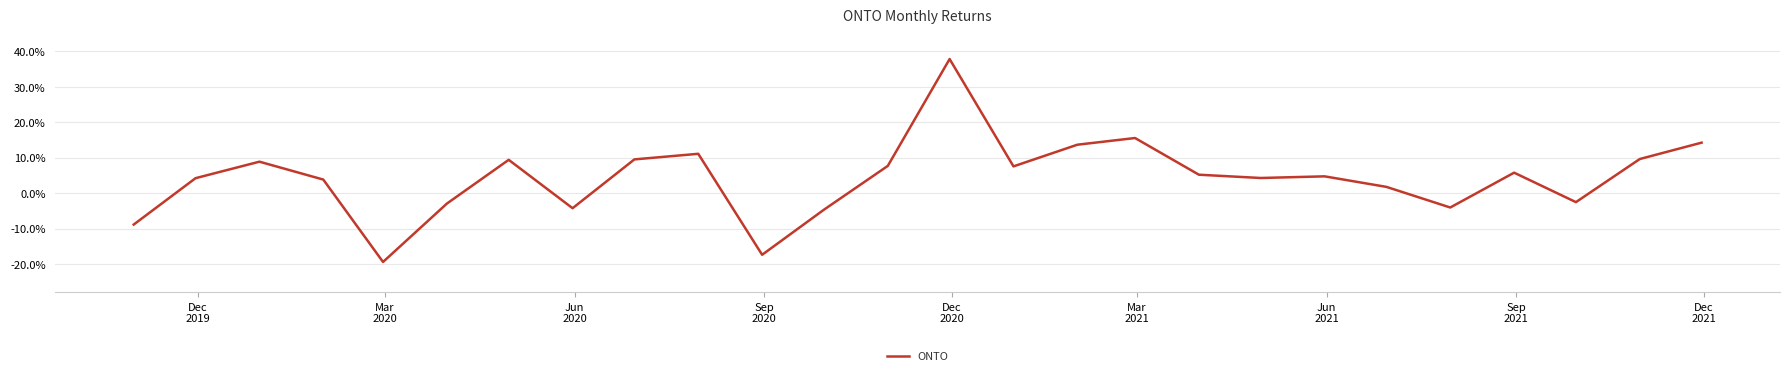

Reading left to right, transcribe all the data shown in this chart.

-0.1	0.0	0.1	0.0	-0.2	-0.0	0.1	-0.0	0.1	0.1	-0.2	-0.0	0.1	0.4	0.1	0.1	0.2	0.1	0.0	0.0	0.0	-0.0	0.1	-0.0	0.1	0.1